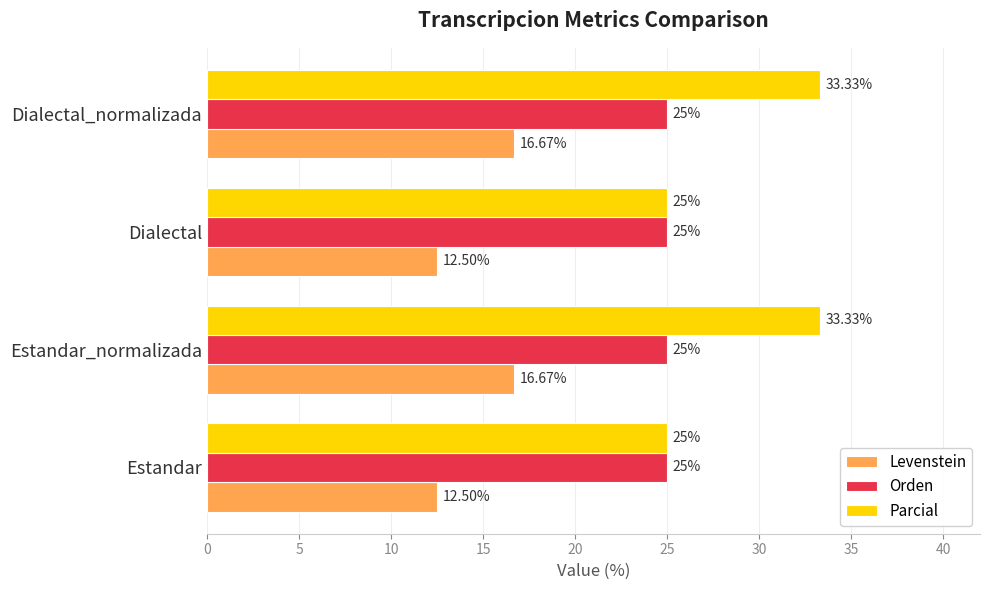

What is the sum of the Orden values at Estandar_normalizada and Estandar?

50.0